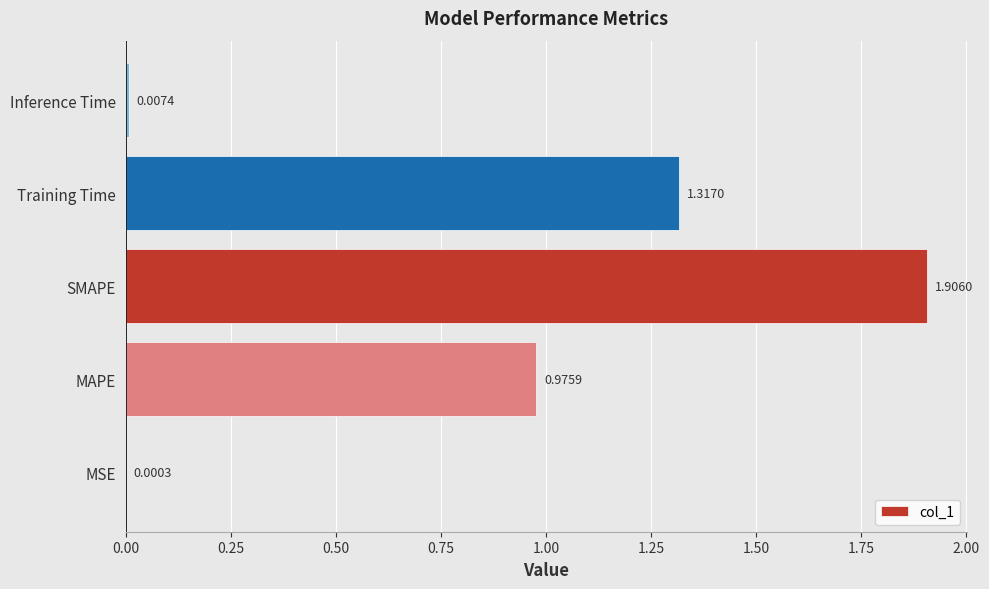

What is the ratio of the value at Training Time to the value at SMAPE?

0.7